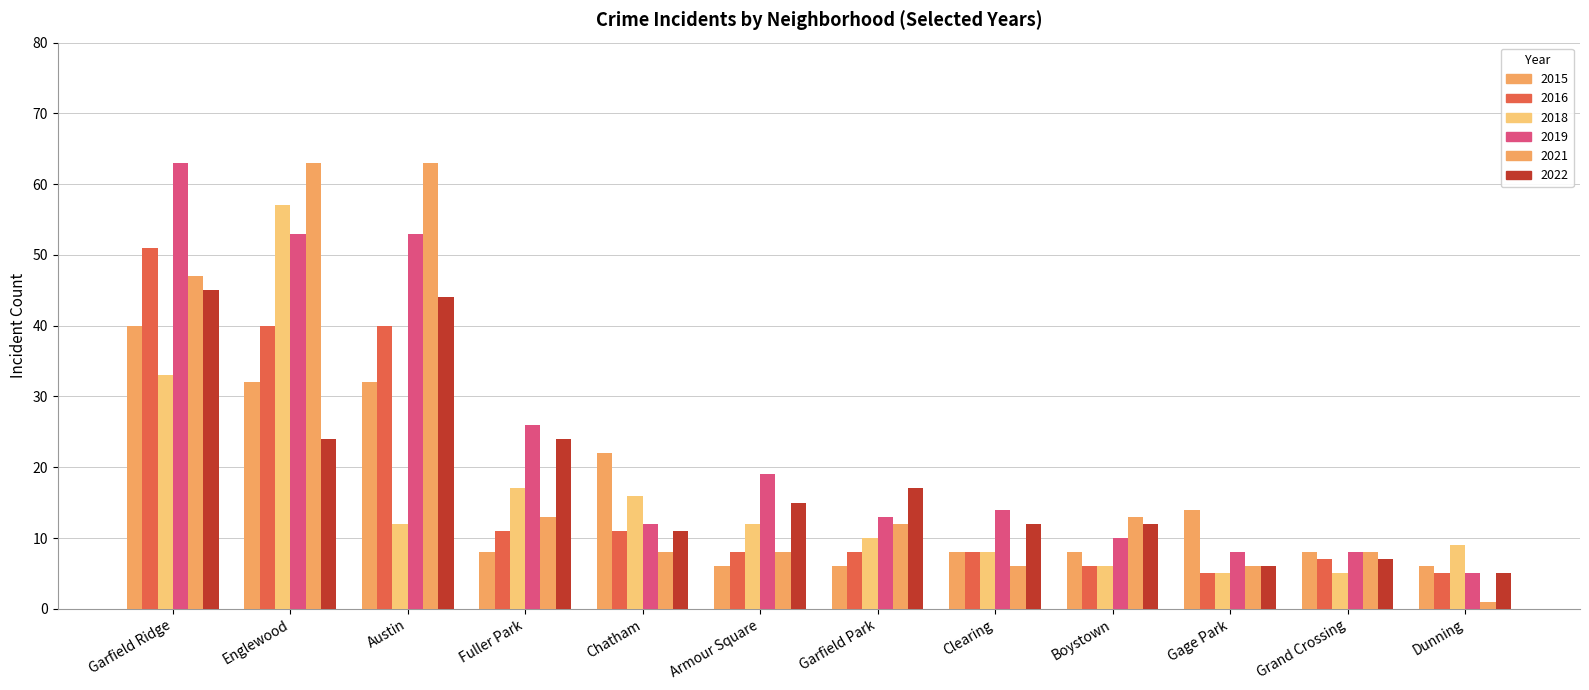

Count the number of categories in the chart.

12